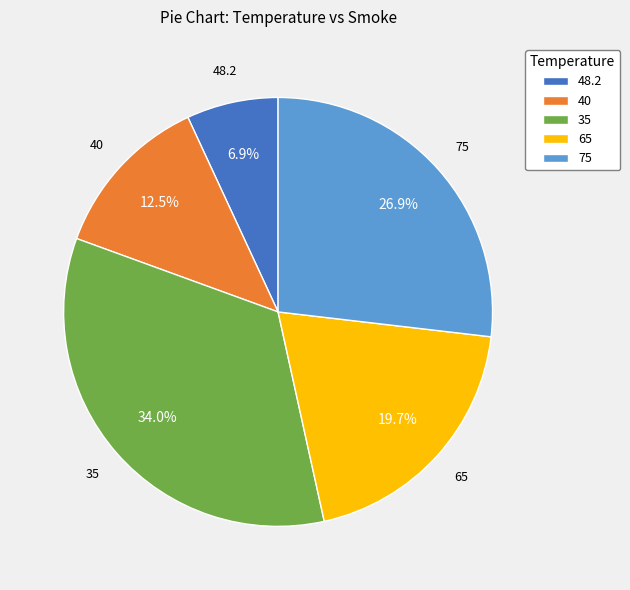

What is the ratio of the value at 40 to the value at 48.2?

1.8